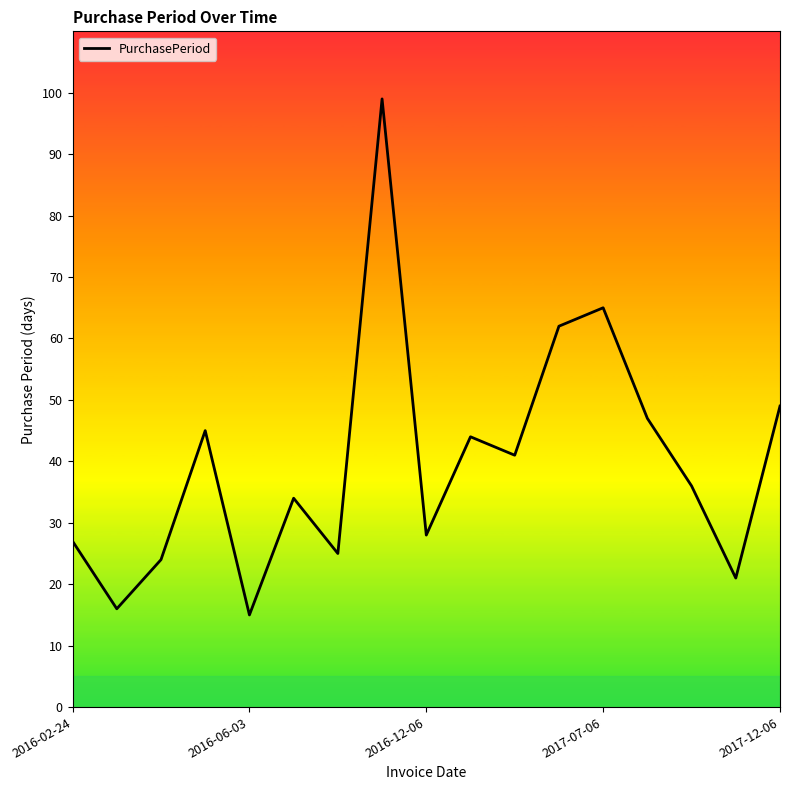

How many interior local peaks (higher than both neighbors) does the data have?

5